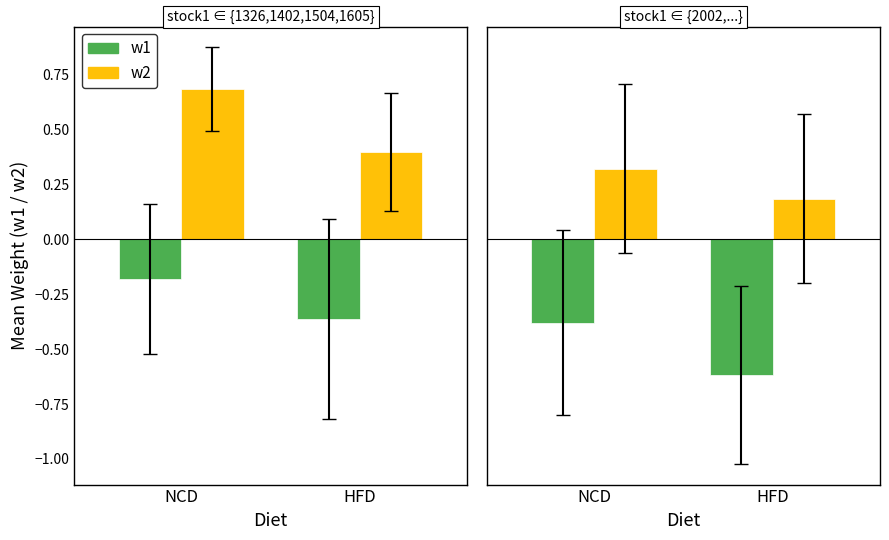

At which category is the sum across all series the highest?

NCD